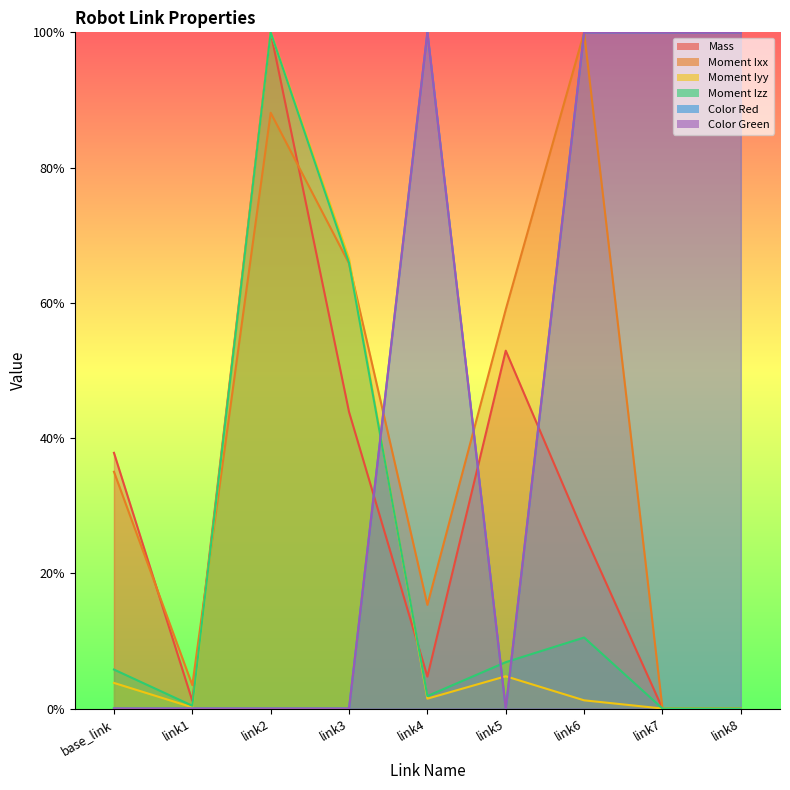

Is the value of Moment Ixx at link7 greater than the value of Moment Iyy at link6?

No